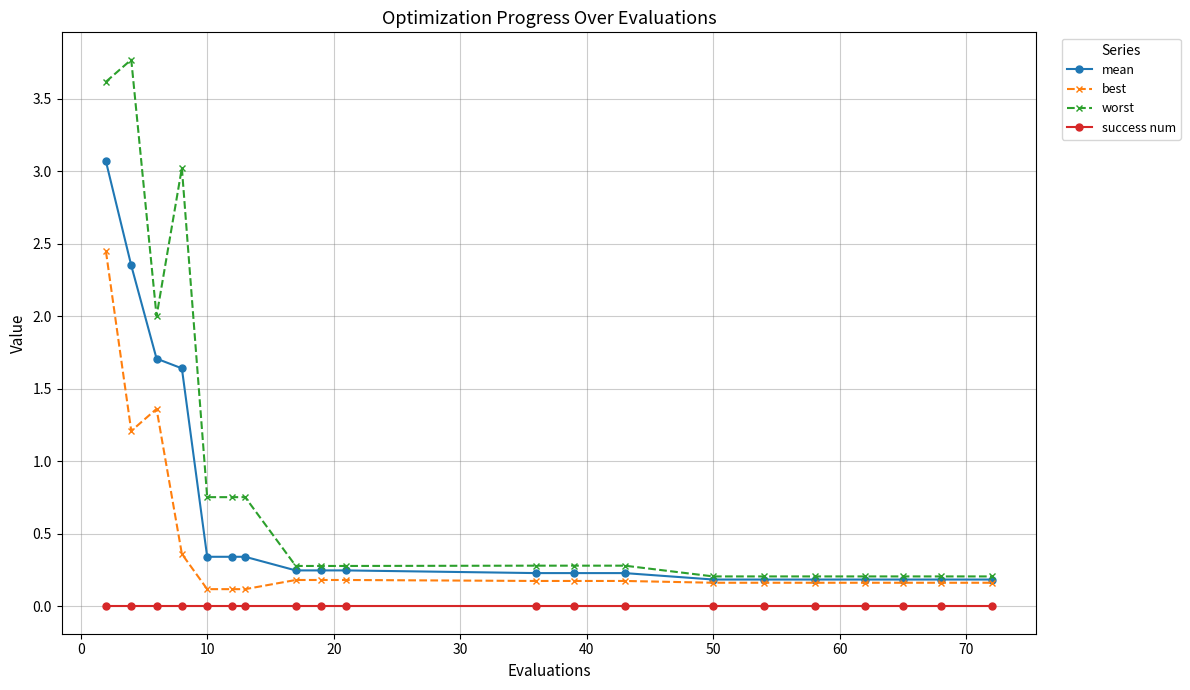

Which series has the widest spread of values?

worst